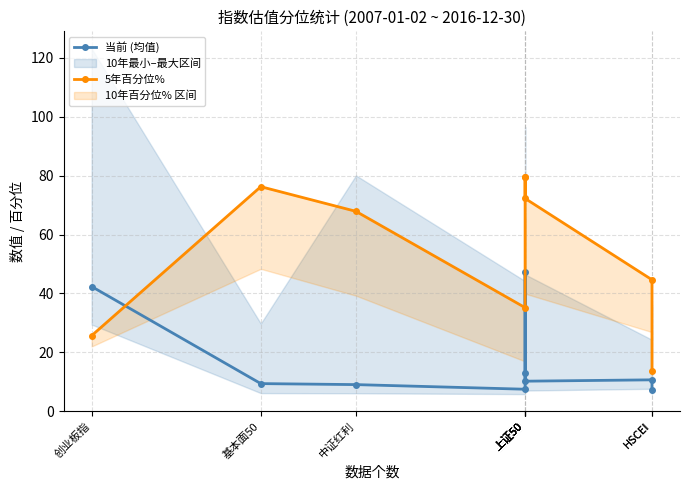

Does the chart have visible grid lines?

Yes